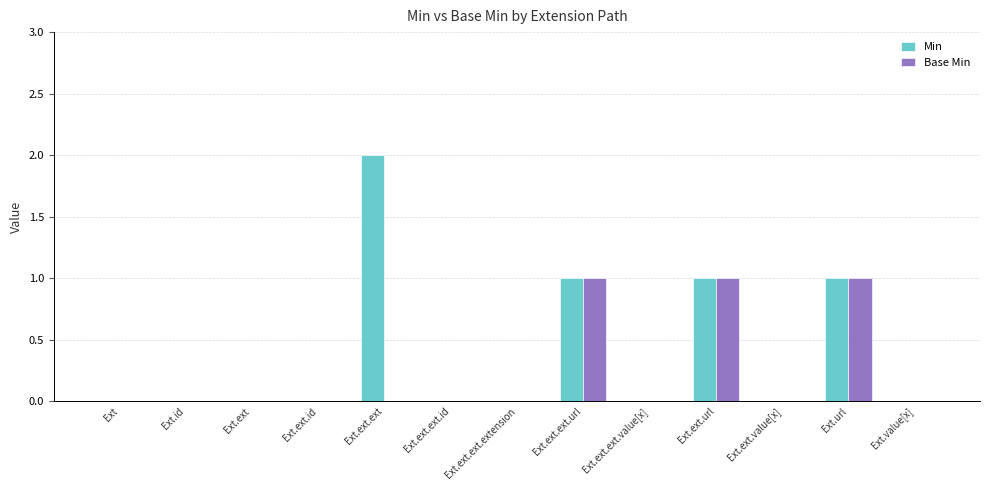

What is the approximate value of Min at Ext.ext.ext?

2